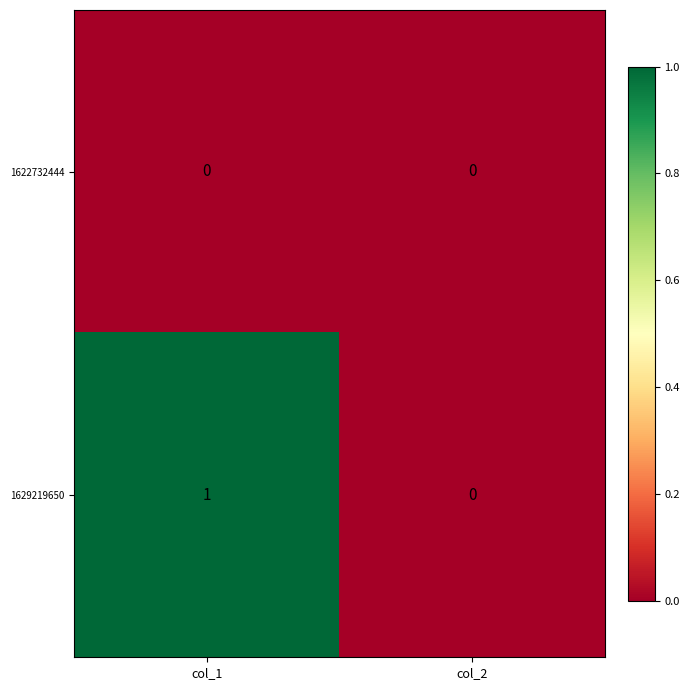

At col_1, list the series in order from smallest to largest.

1622732444, 1629219650